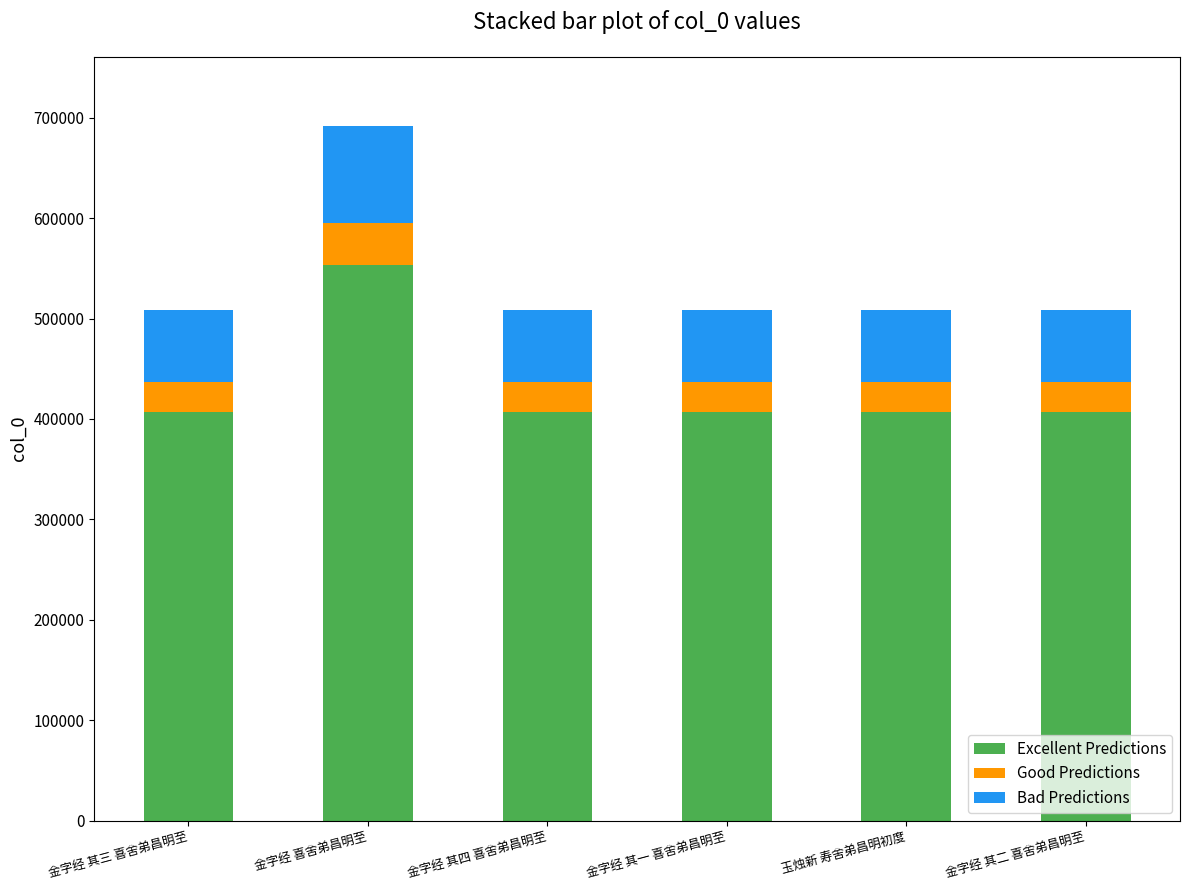

What is the sum of all Excellent Predictions values?

2585525.6